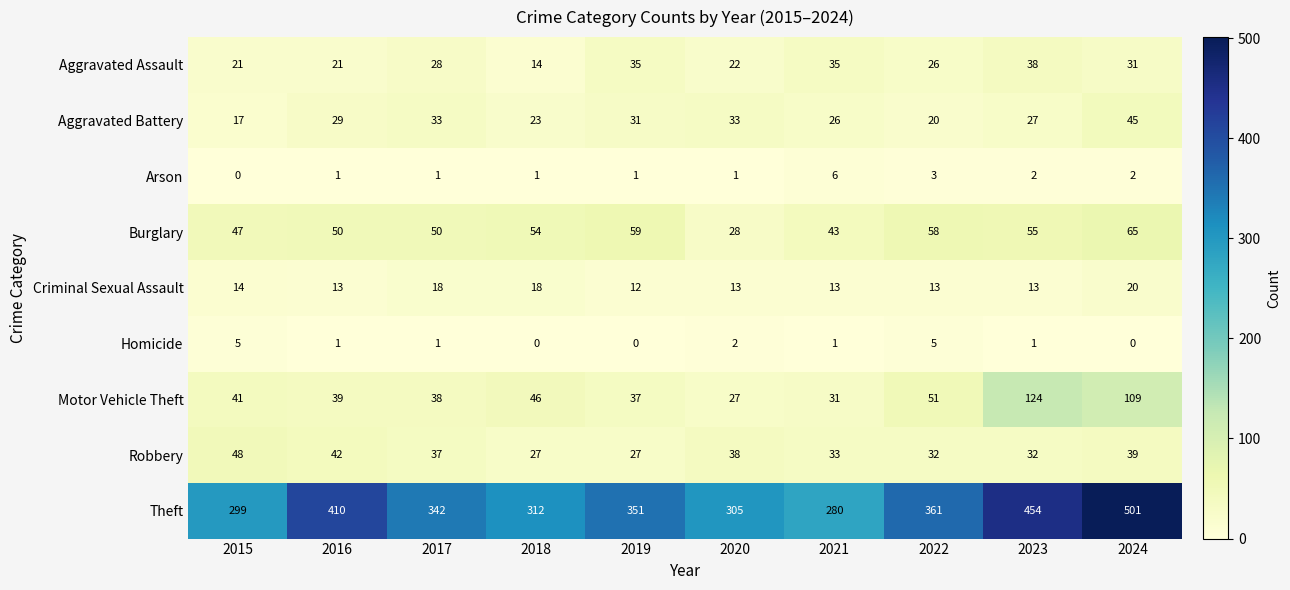

Where is Aggravated Battery nearest to the value 31?

2019